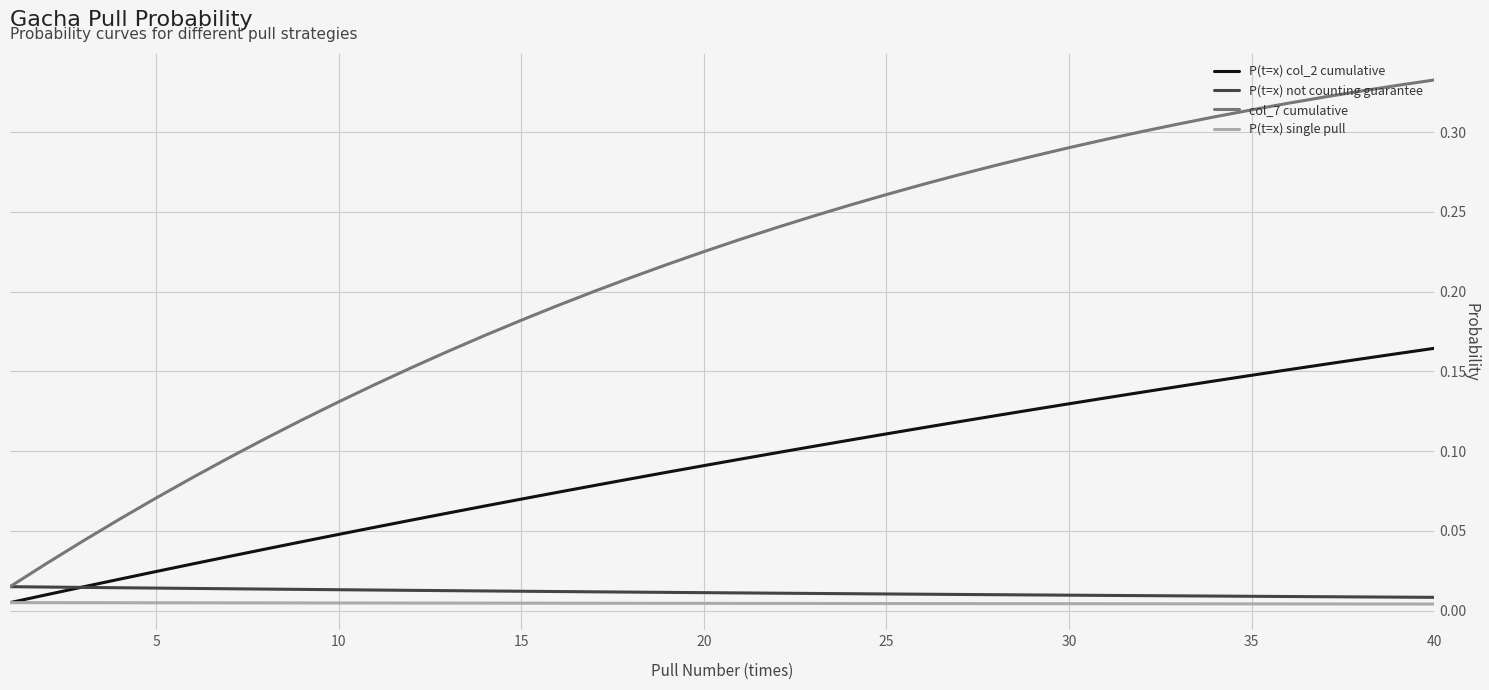

Which series has the largest total across all categories?

col_7 cumulative